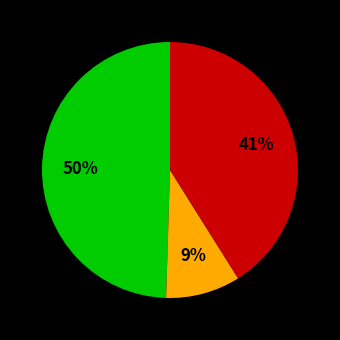

To the nearest percent, what is the average slice percentage?

33%